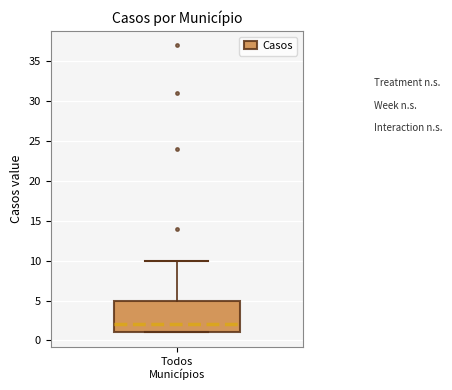

Transcribe this box plot: give where the median line is, the range the box spans, and where the two whiskers end, as read against the y-axis. The values are not printed on the chart, so give them approximately, as read against the axis.

median 2, box 1 to 5, whiskers 1 to 10